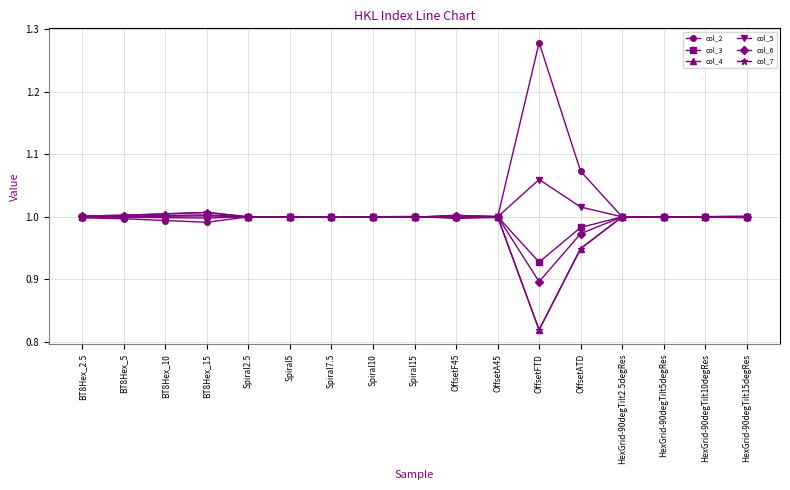

What value does the col_5 series have at HexGrid-90degTilt5degRes?

1.0